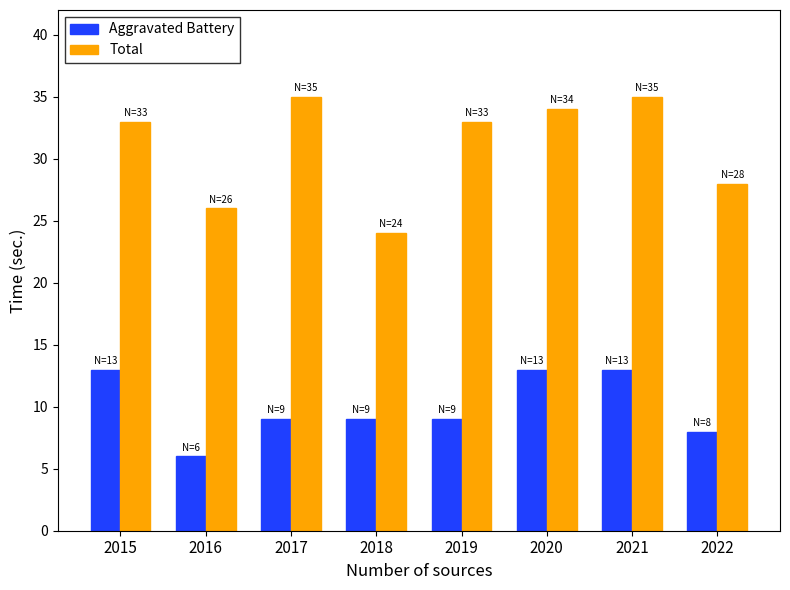

Rank the series at 2020 from highest to lowest value.

Total, Aggravated Battery